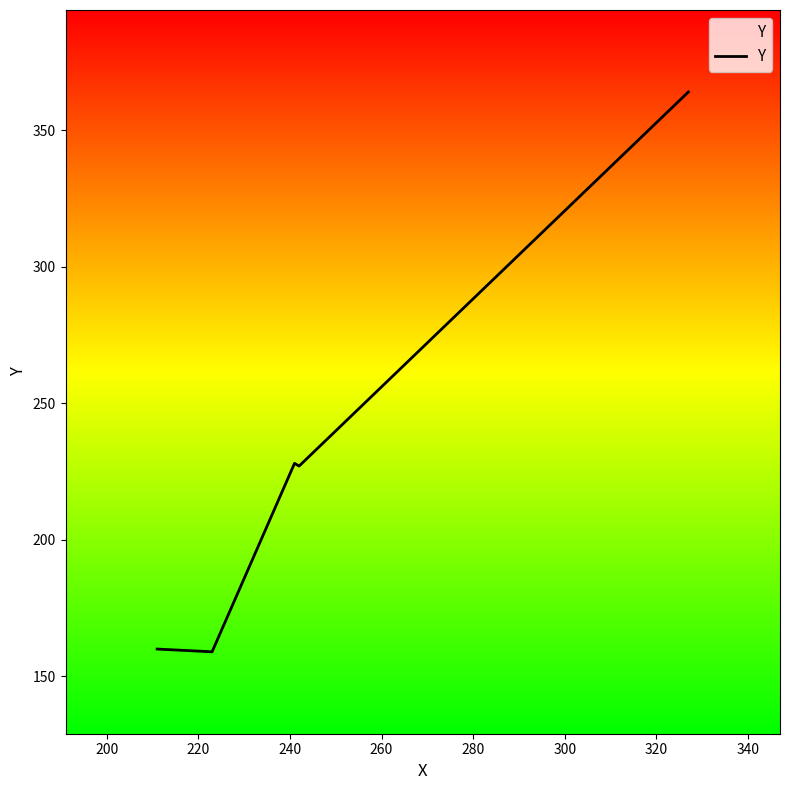

What is the average value?

228